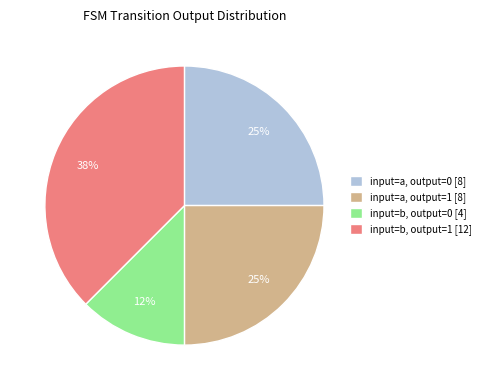

What percentage is the input=a, output=0 [8] slice, to the nearest percent?

25%